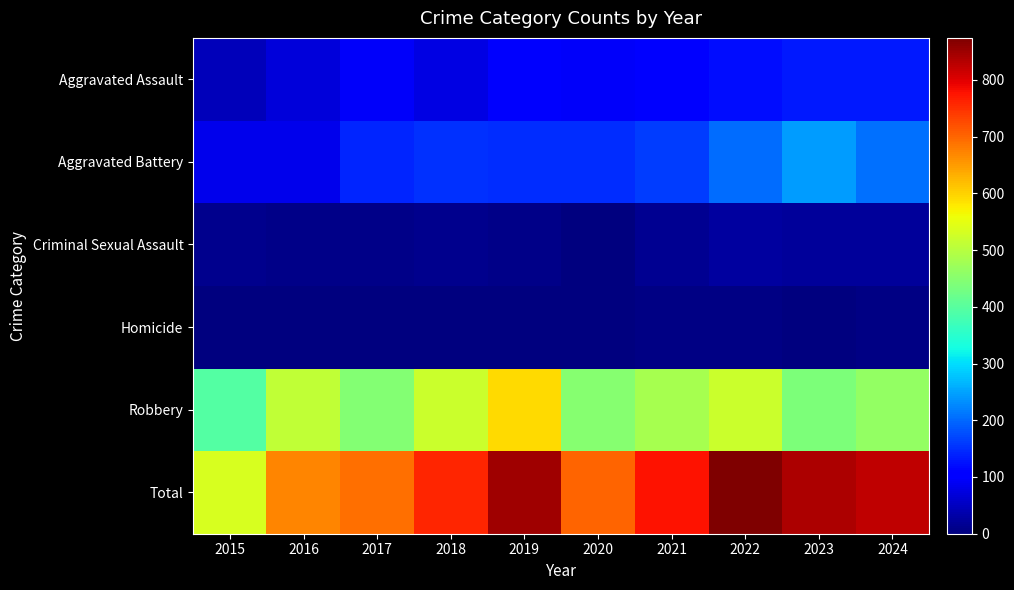

At which category does the chart reach its minimum across all series?

2015